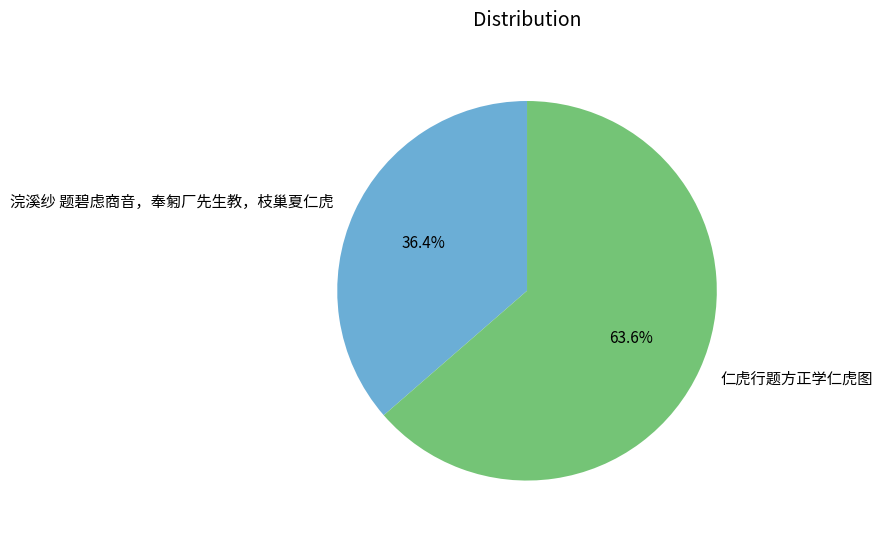

Is there a majority slice in this chart?

Yes